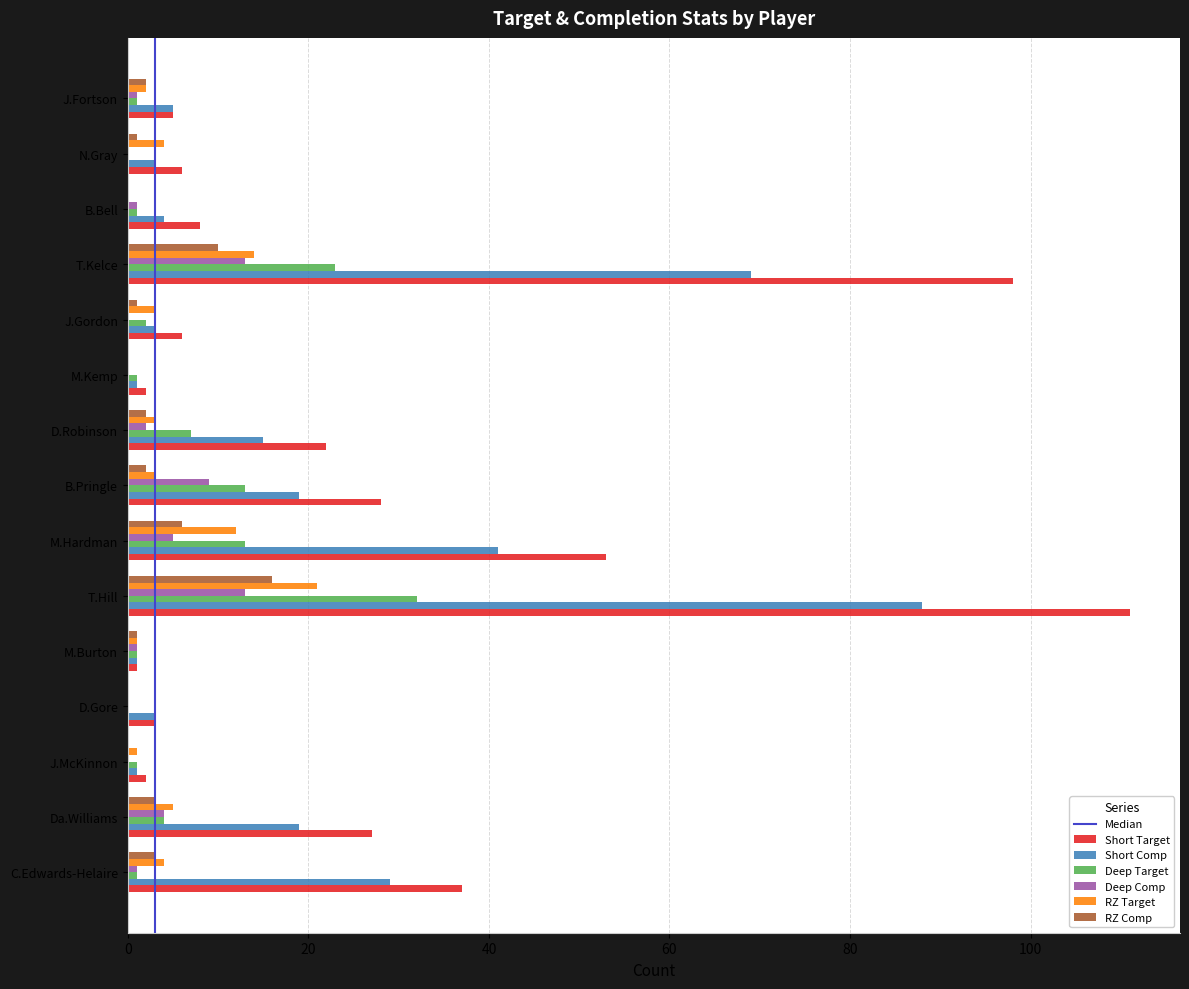

What is the total value across all series at D.Gore?

6